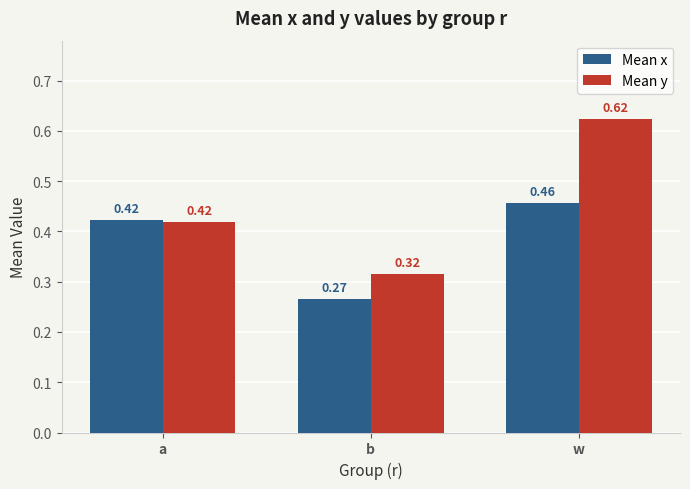

At which label is Mean x closest to 0?

b